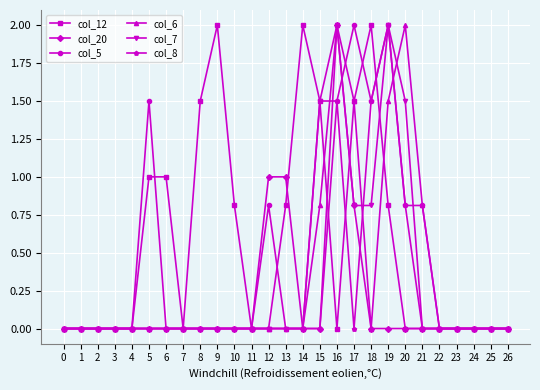

At which category is the sum across all series the highest?

16